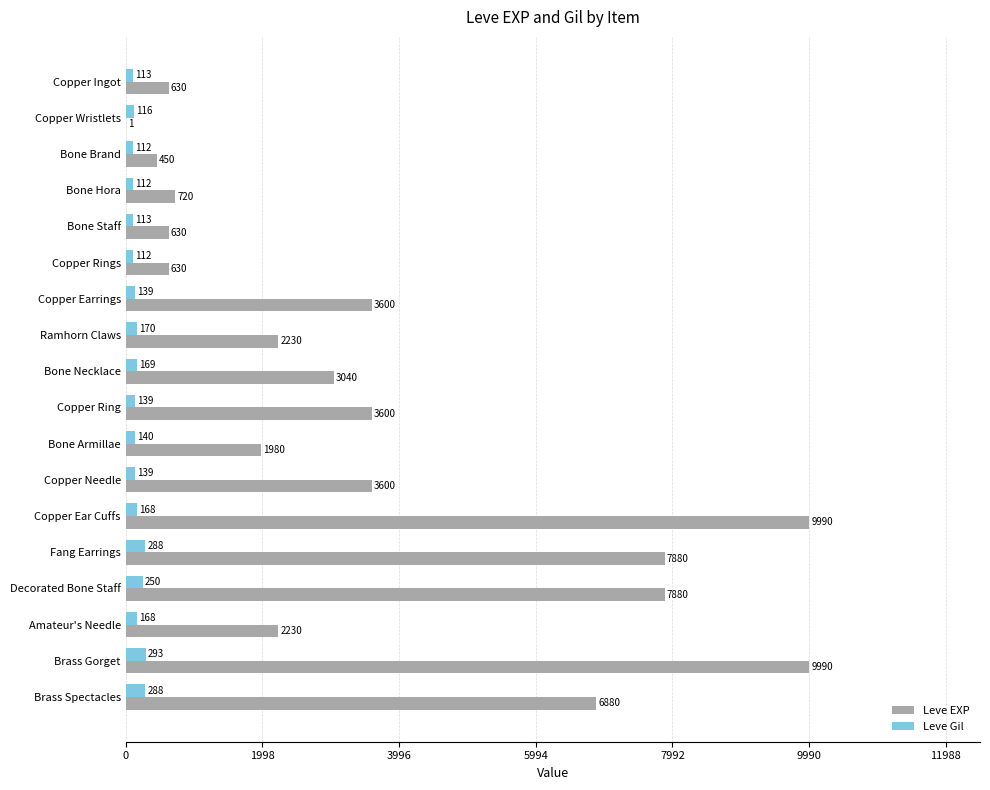

Which series changed the most between Copper Needle and Decorated Bone Staff?

Leve EXP